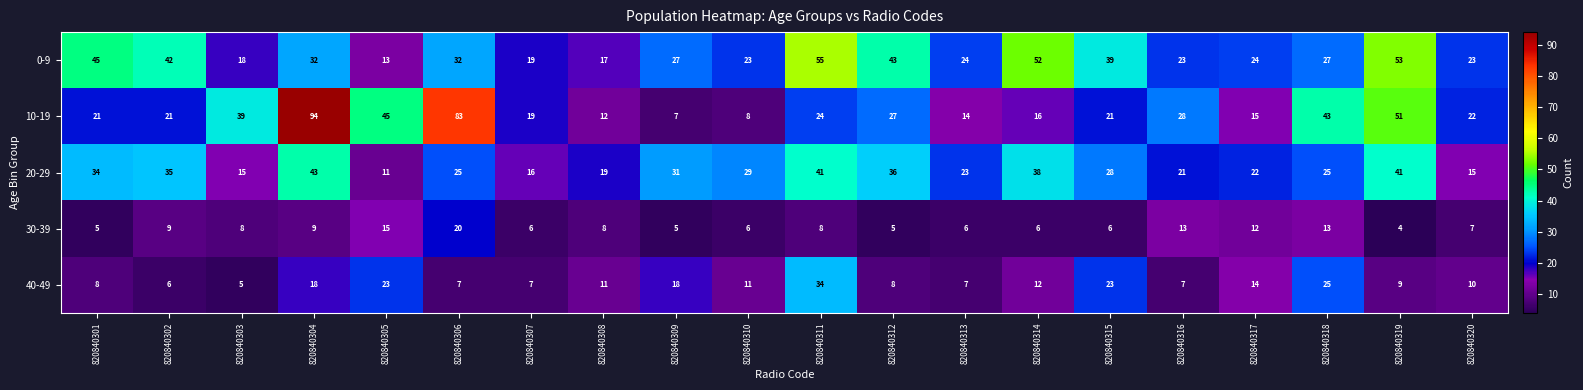

What is the spread (max minus min) of values at 820840304?

85